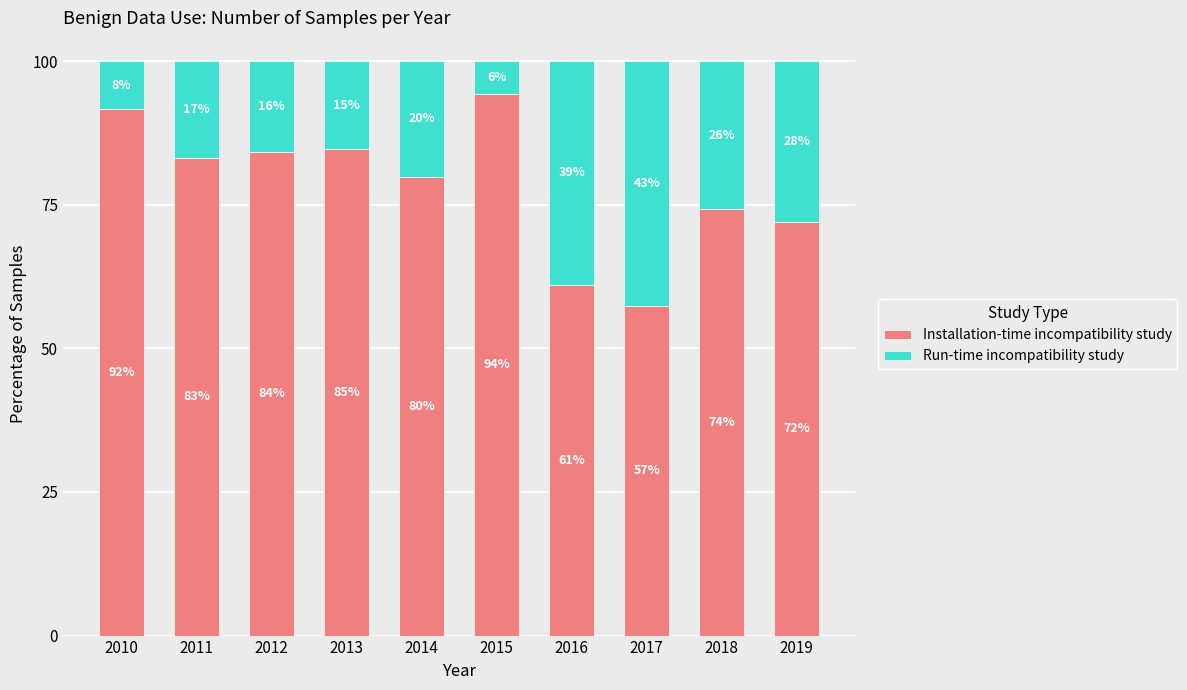

Which category has the lowest value in the Installation-time incompatibility study series?

2017